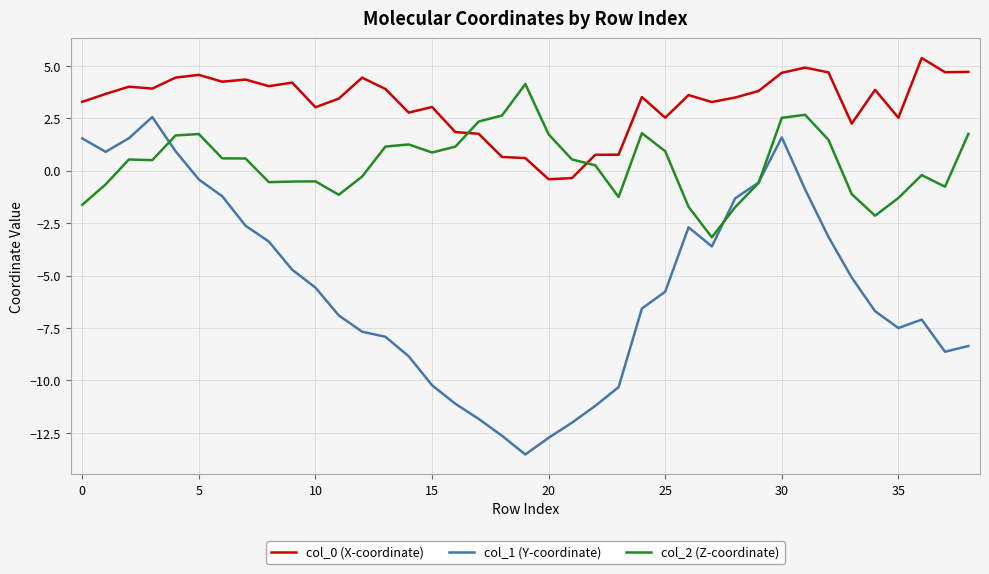

What is the minimum value shown in the chart?

-13.5